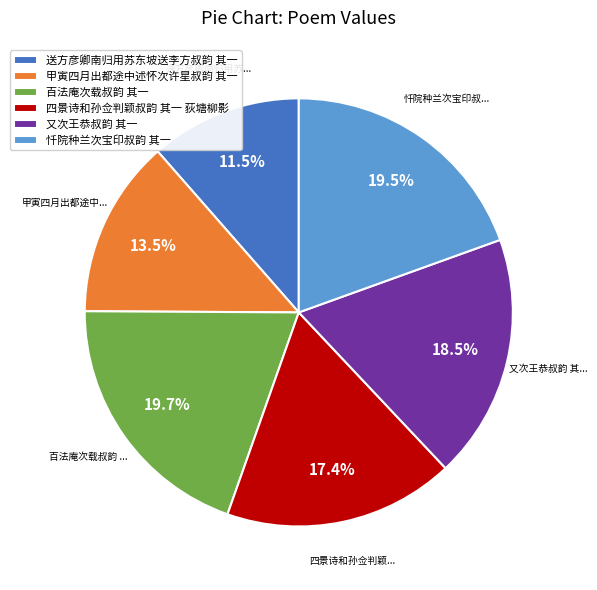

What is the ratio of the value at 送方彦卿南归用苏东坡送李方叔韵 其一 to the value at 四景诗和孙佥判颖叔韵 其一 荻塘柳影?

0.7